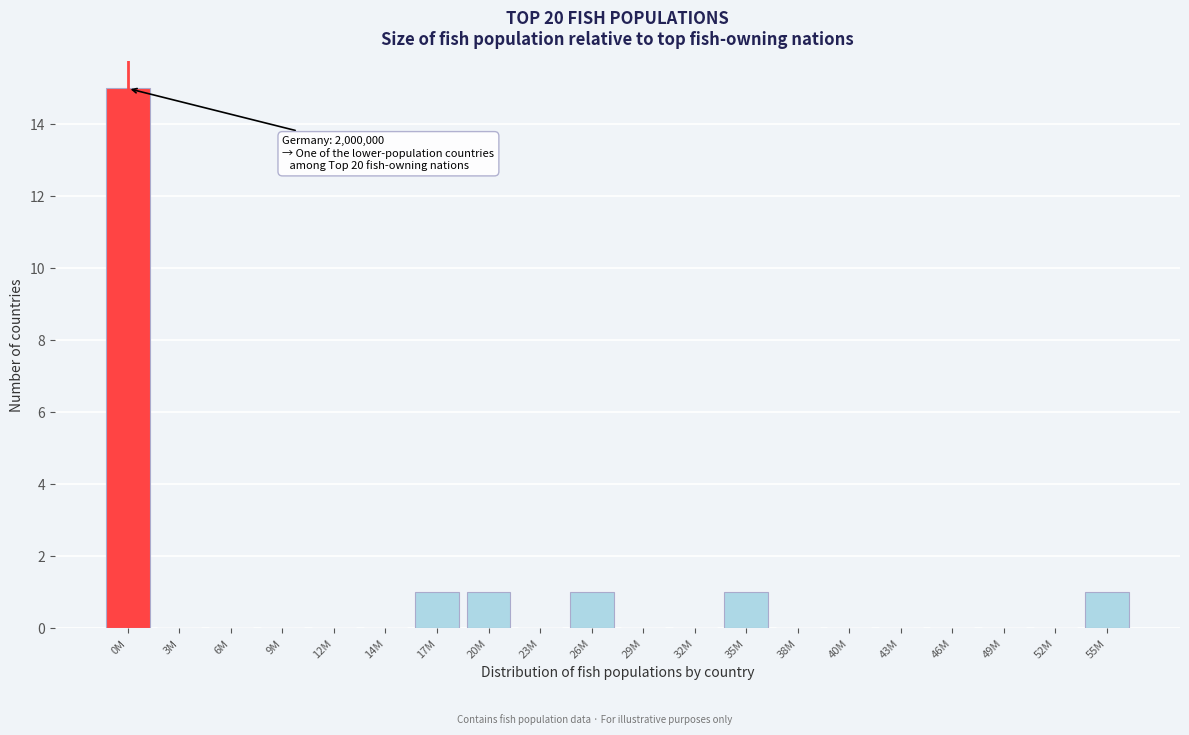

Reading left to right, extract all data points from this chart.

0M=15	3M=0	6M=0	9M=0	12M=0	14M=0	17M=1	20M=1	23M=0	26M=1	29M=0	32M=0	35M=1	38M=0	40M=0	43M=0	46M=0	49M=0	52M=0	55M=1